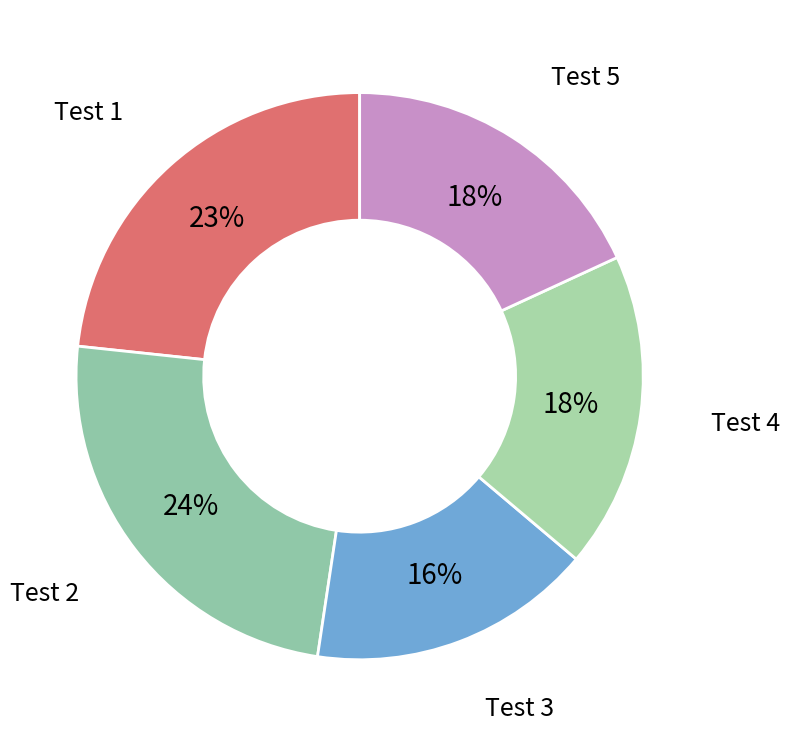

To the nearest percent, what is the difference between the largest and smallest slice percentages?

8%